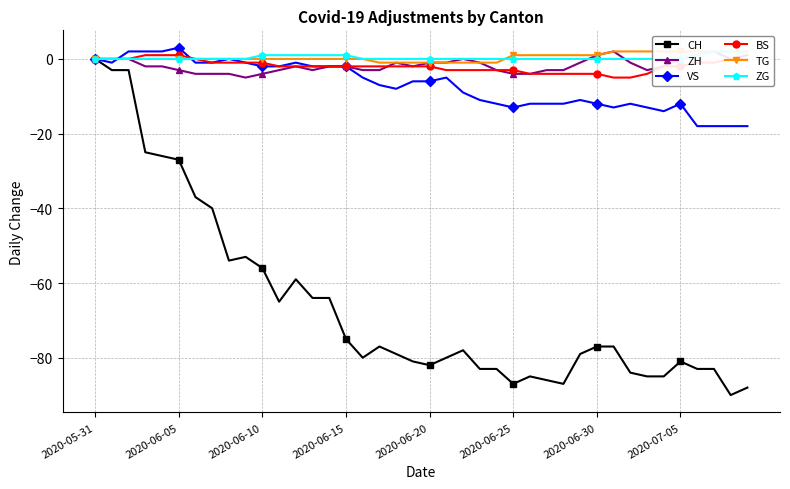

True or false: ZH has more than 1 points higher than both neighbors.

True